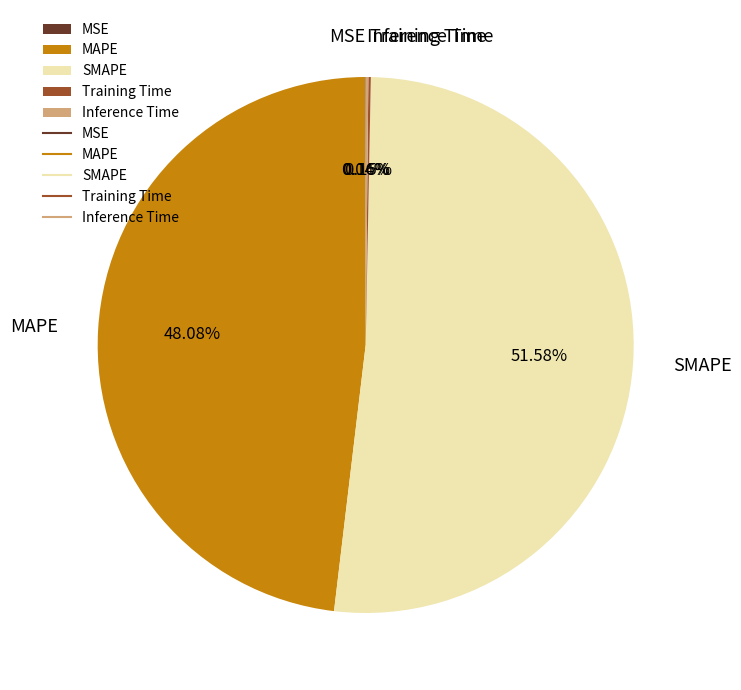

Is SMAPE the majority of the pie?

Yes